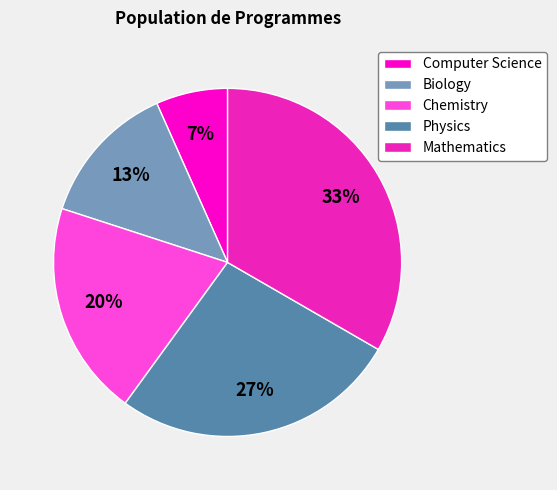

To the nearest percent, what is the average slice percentage?

20%